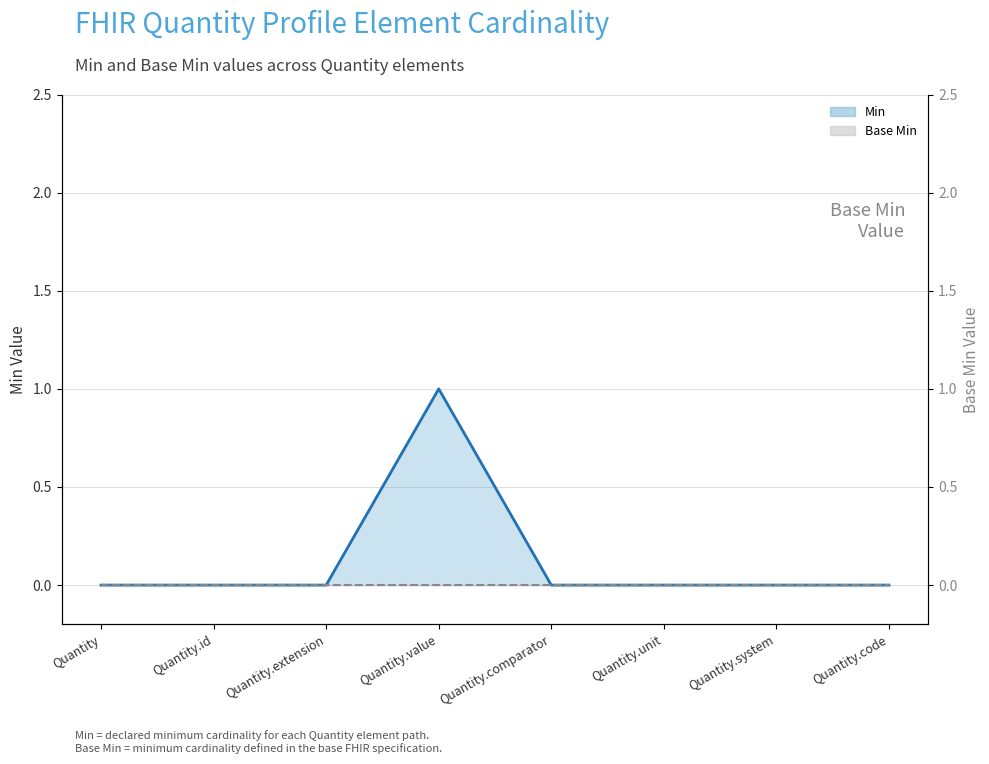

Is the value of Base Min (line) at Quantity greater than the value of Min (line) at Quantity.code?

No